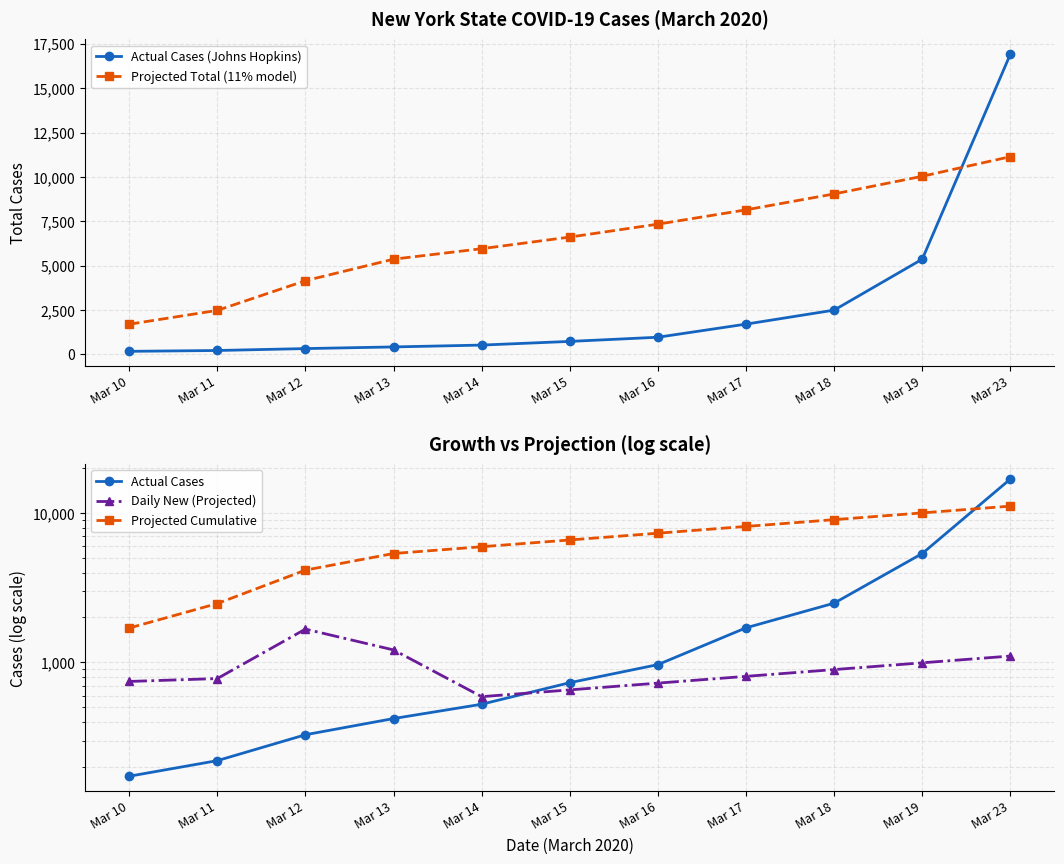

Rank the series by their maximum value, from highest to lowest.

Actual Cases (Johns Hopkins), Actual Cases, Projected Total (11% model), Projected Cumulative, Daily New (Projected)